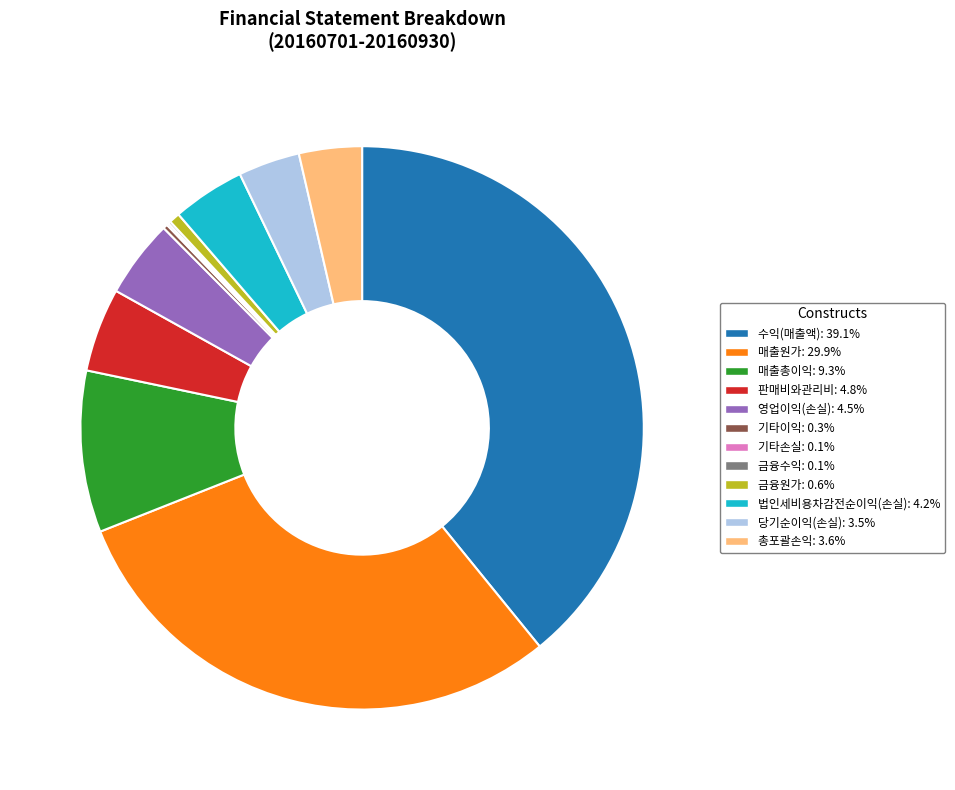

Combined, do 금융원가 and 수익(매출액) account for over 50%?

No